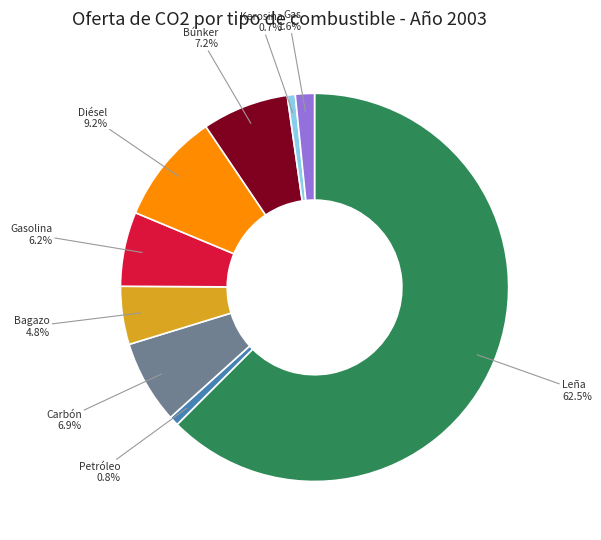

To the nearest percent, what is the difference between the largest and smallest slice percentages?

62%